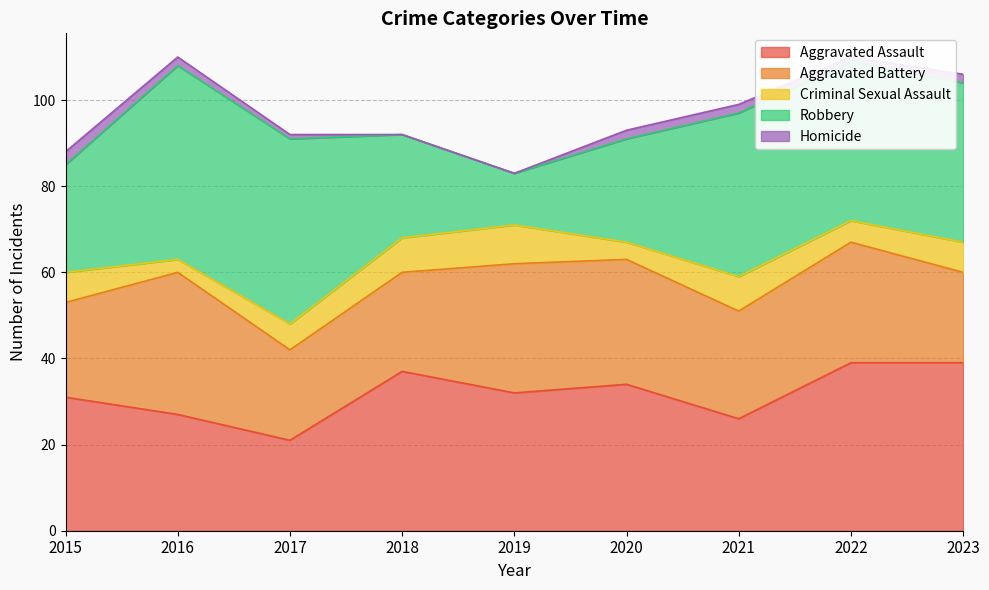

In Homicide, how many points are lower than both neighbors (excluding endpoints)?

1